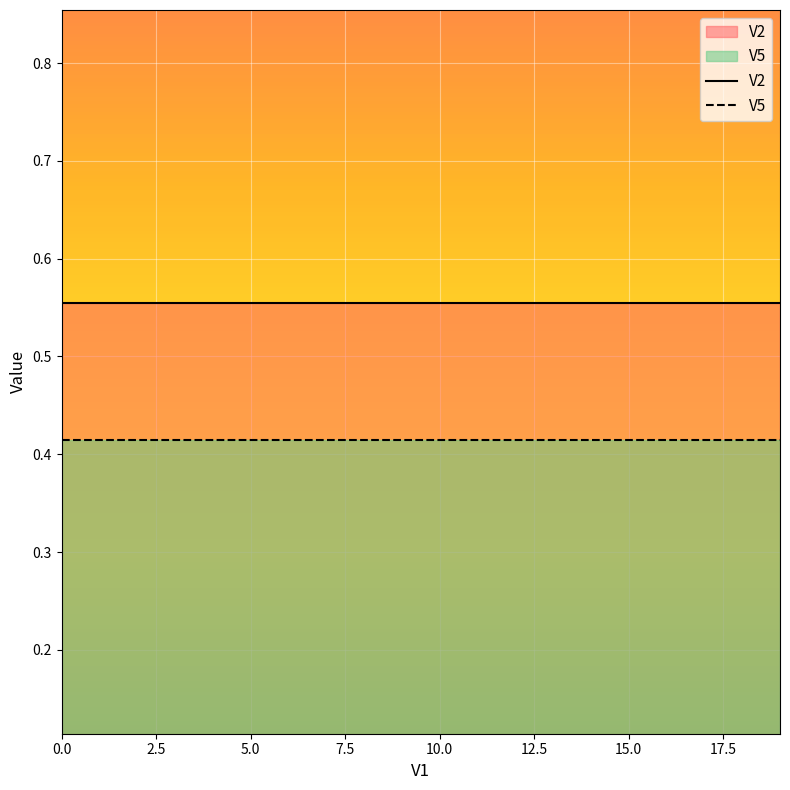

What position from the right is 13?

7